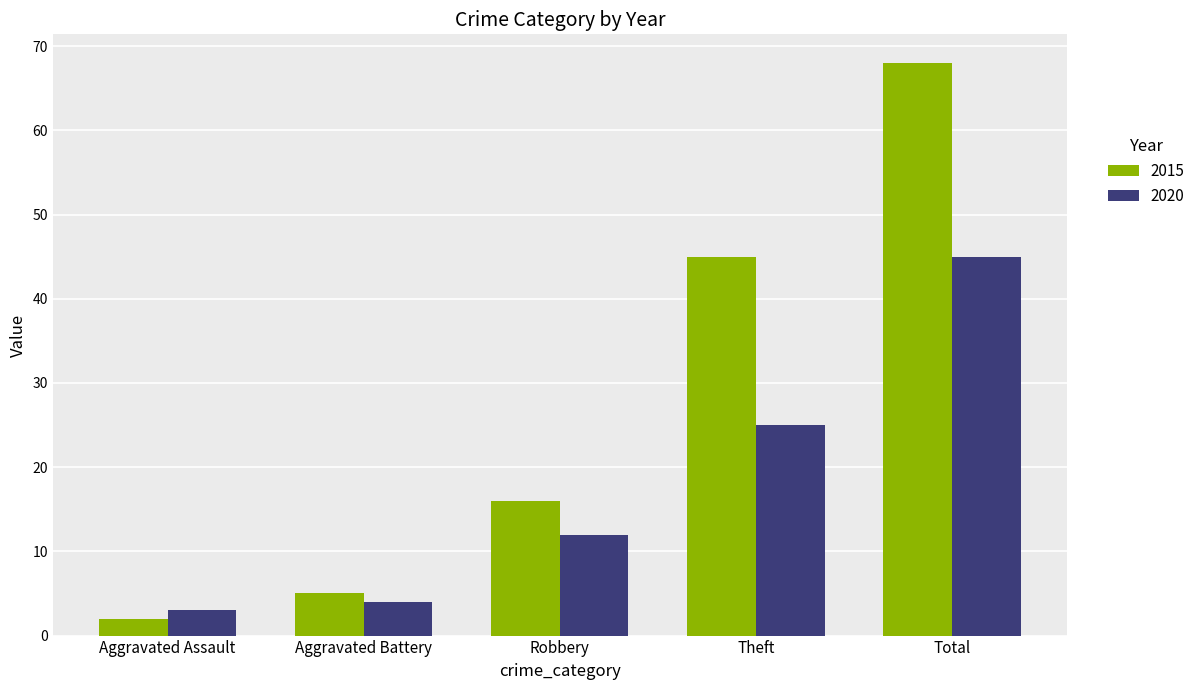

True or false: 2015 has a value of 45 at Theft.

True